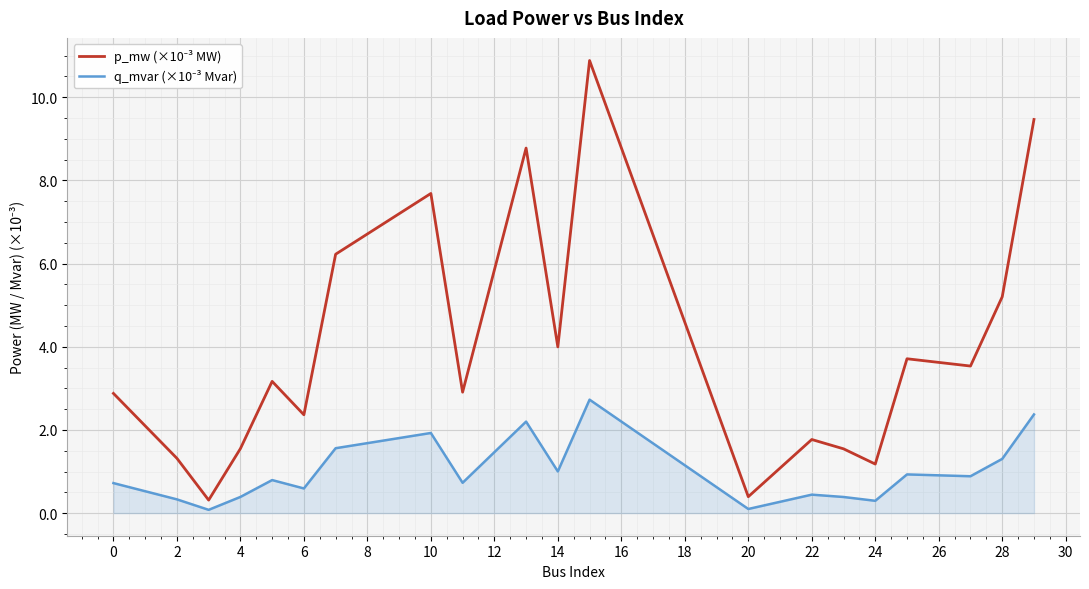

What is the maximum value shown in the chart?

10.9